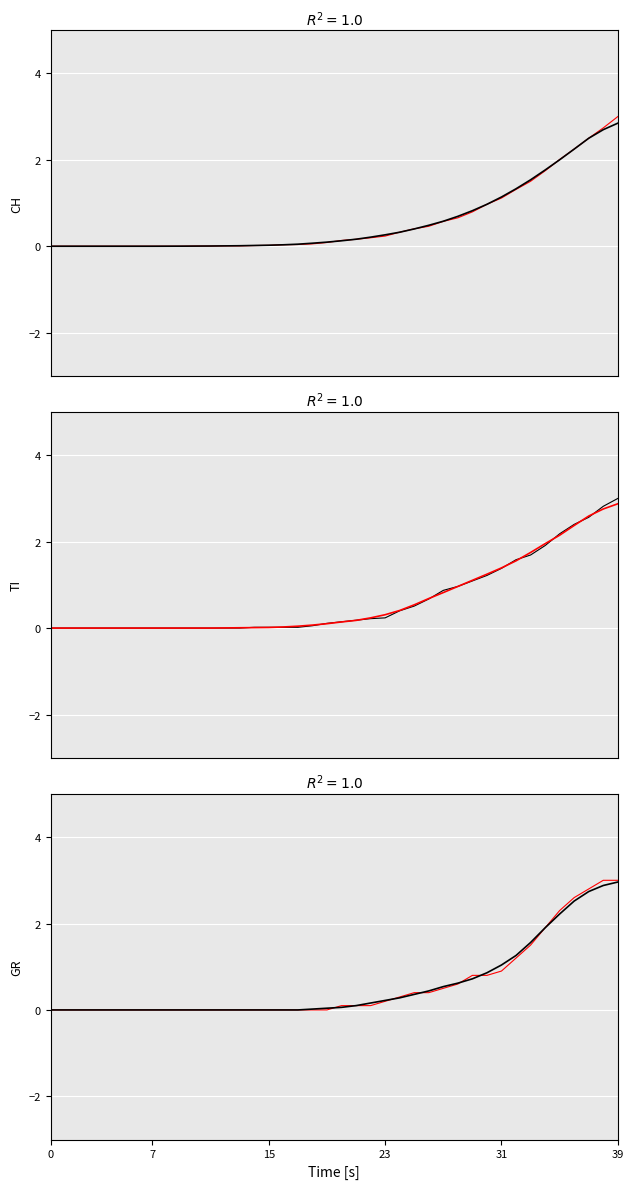

Where is TI nearest to the value 1?

28